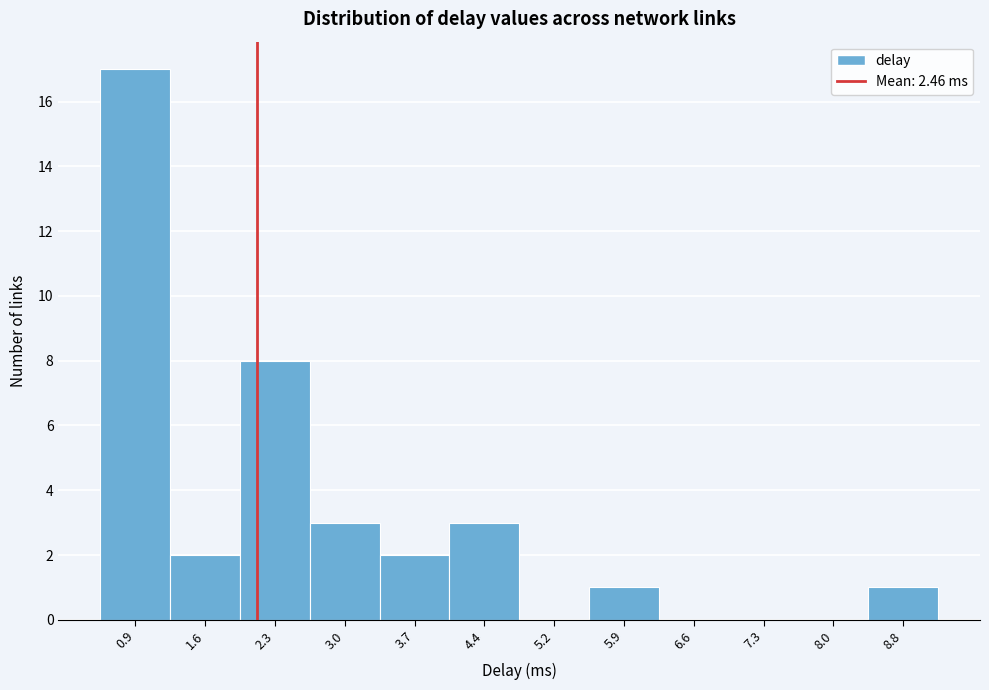

Reading left to right, what are all the values shown in this chart?

0.9=17	1.6=2	2.3=8	3.0=3	3.7=2	4.4=3	5.2=0	5.9=1	6.6=0	7.3=0	8.0=0	8.8=1